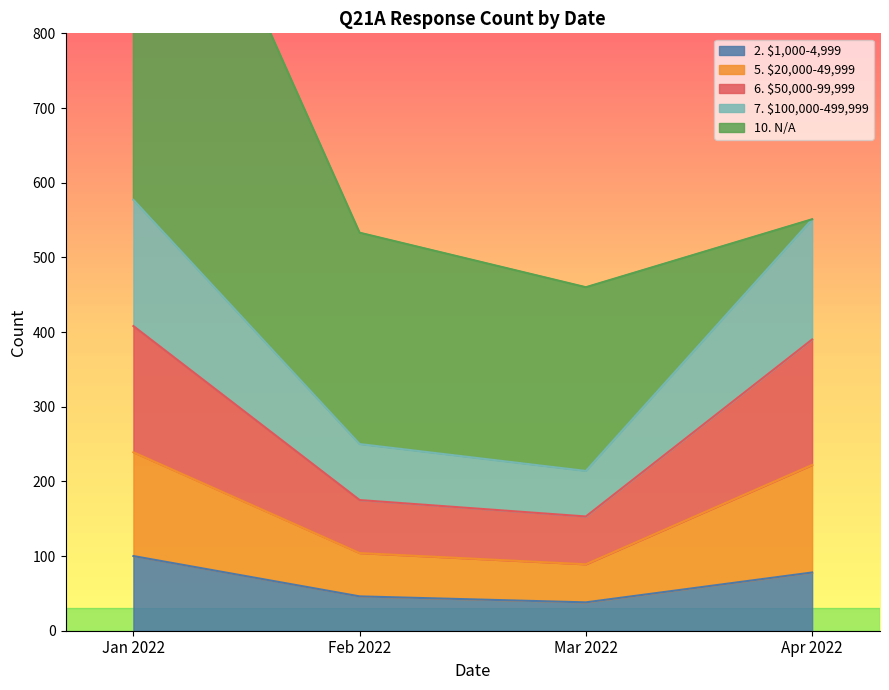

Which category has the highest value in the 2. $1,000-4,999 series?

Jan 2022